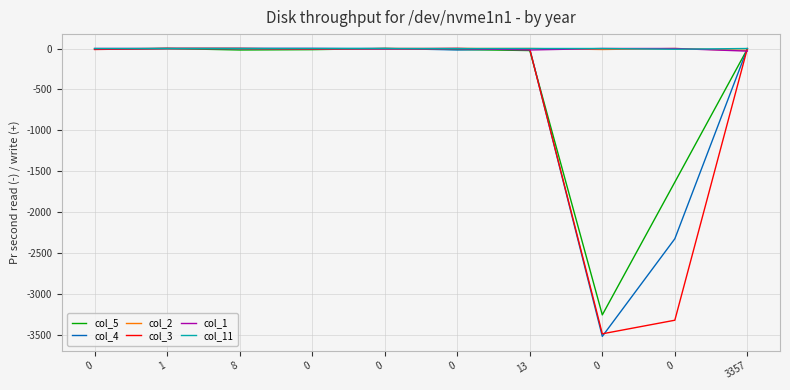

How many lines are shown in the chart?

6